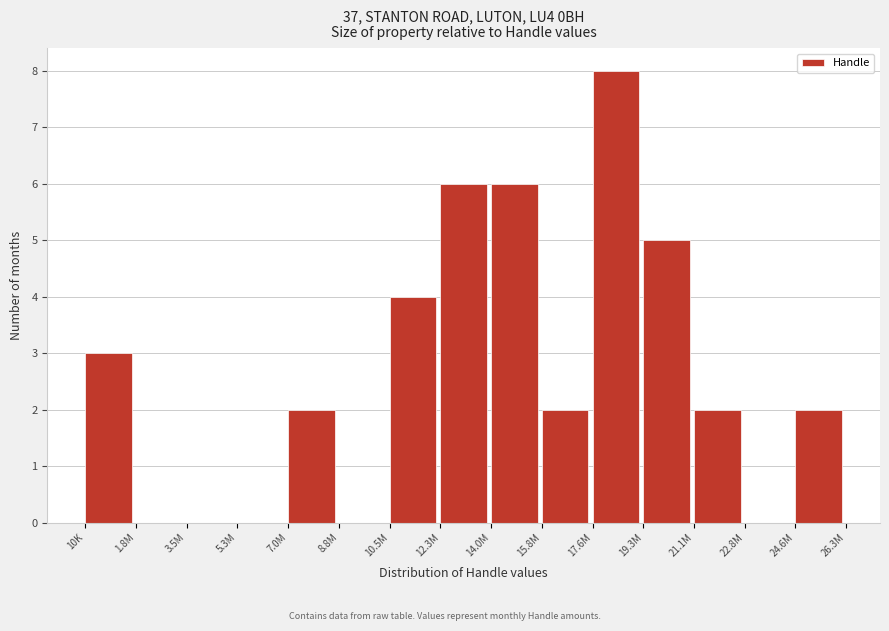

Reading left to right, transcribe all the data shown in this chart.

10K=3	1.8M=0	3.5M=0	5.3M=0	7.0M=2	8.8M=0	10.5M=4	12.3M=6	14.0M=6	15.8M=2	17.6M=8	19.3M=5	21.1M=2	22.8M=0	24.6M=2